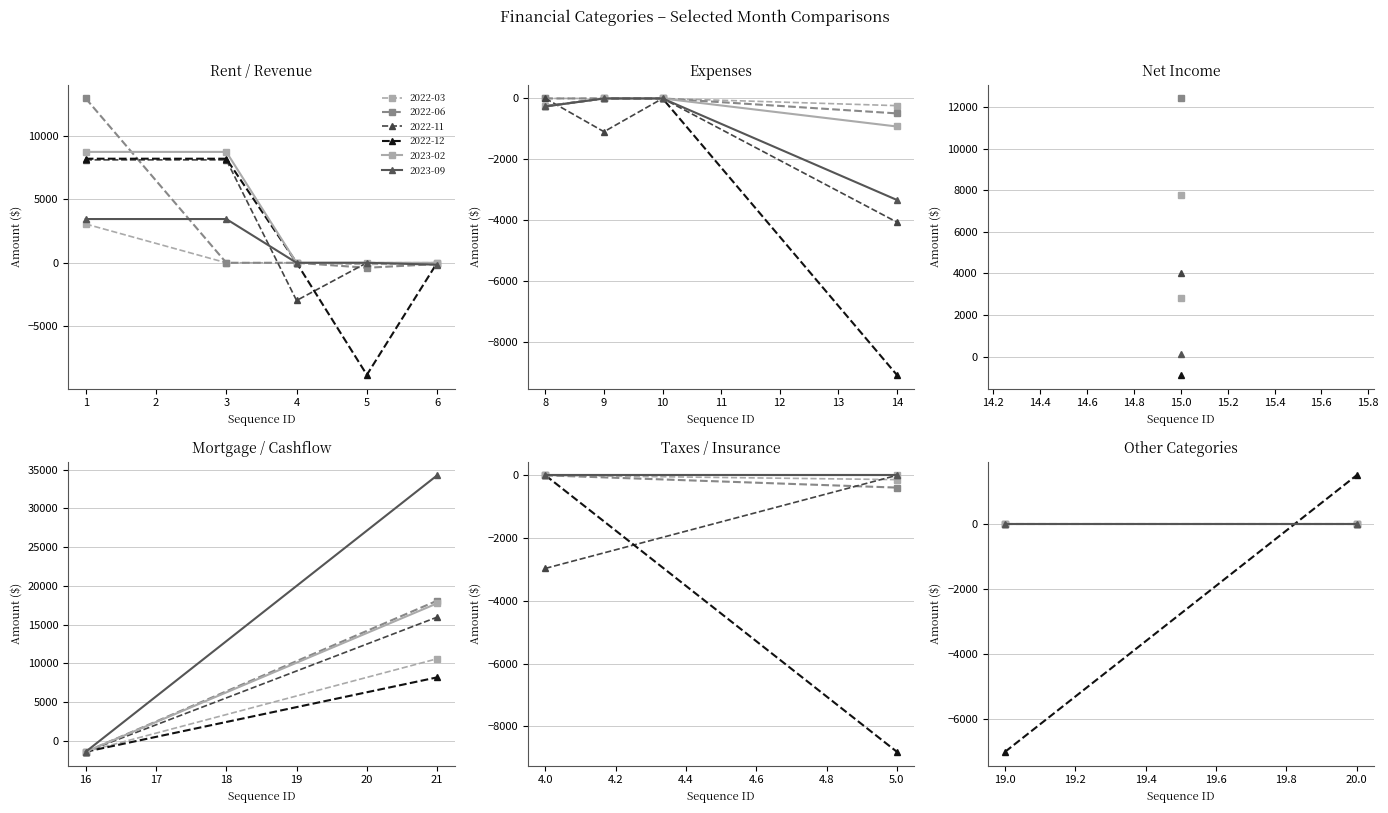

Does the chart display data point markers on the line(s)?

Yes